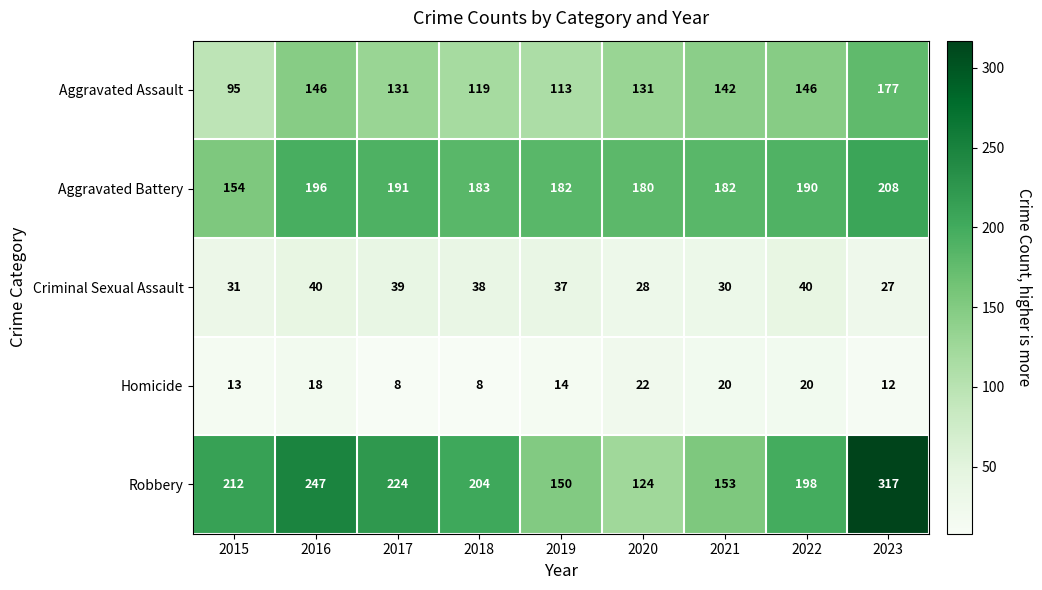

At how many categories does at least one series exceed 118?

9